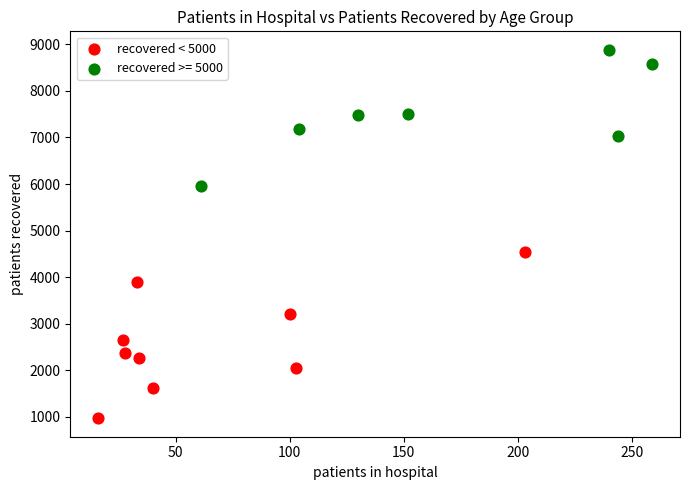

Which series reaches the minimum Y coordinate?

recovered < 5000